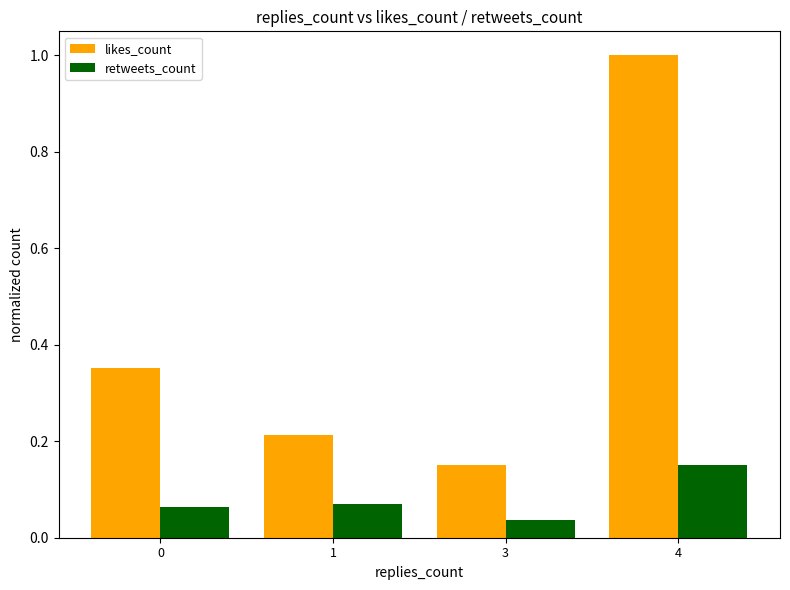

What is the difference between the maximum and minimum values in the likes_count series?

0.8